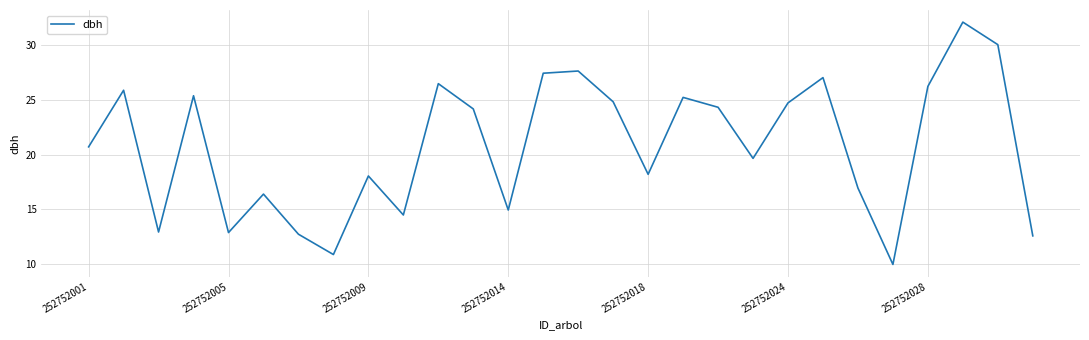

What is the smallest value displayed?

10.0